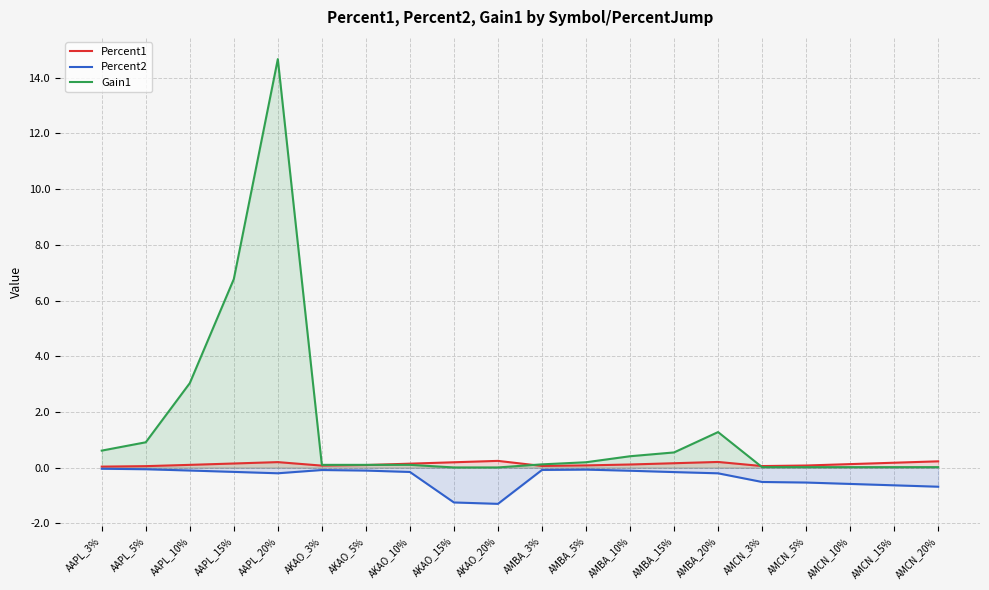

List the series in order of their peak value, lowest first.

Percent2, Percent1, Gain1